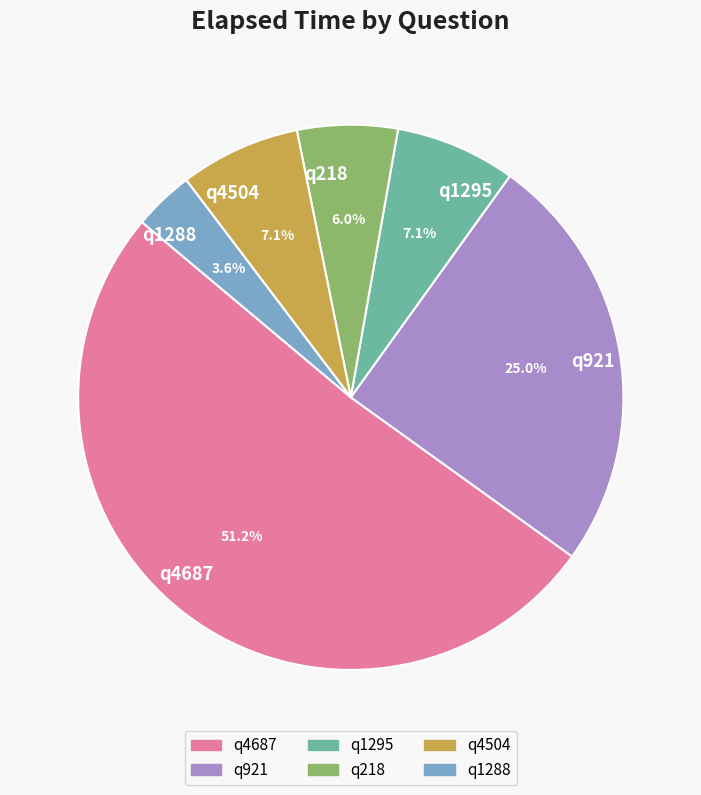

What portion of the pie excludes q921?

75.0%